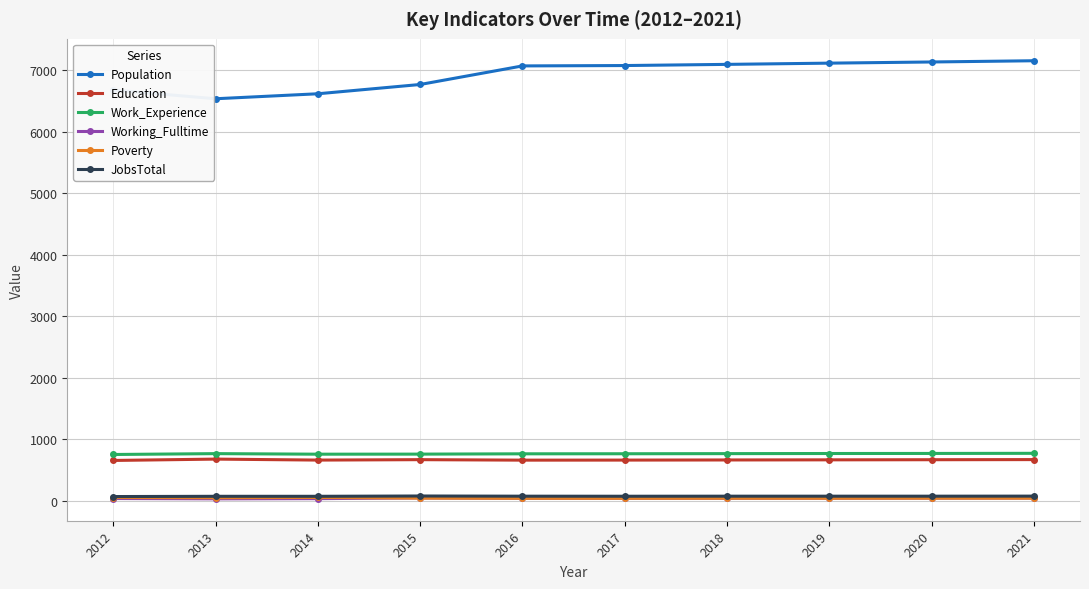

What is the minimum value for Poverty?

39